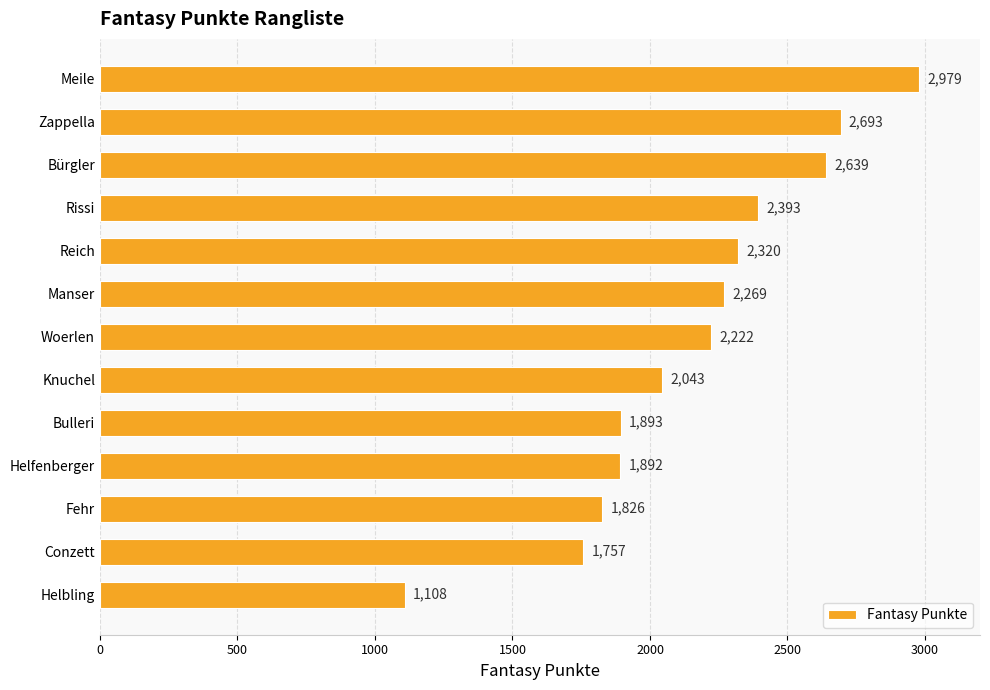

What is the label of the 1st bar from the bottom?

Helbling